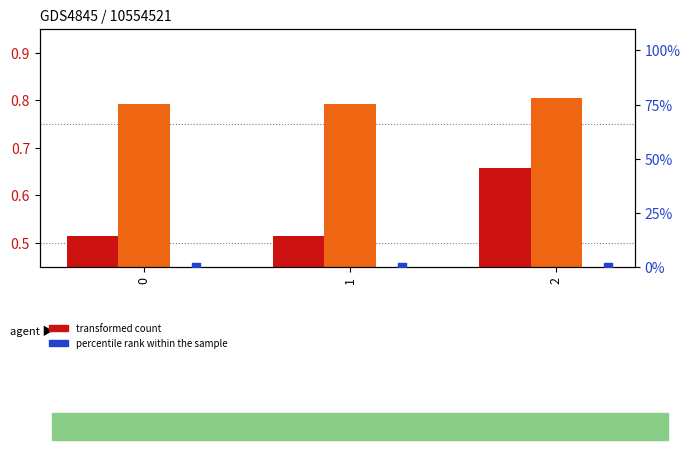

Which series has the widest spread of Y values?

col_3 (transformed count)